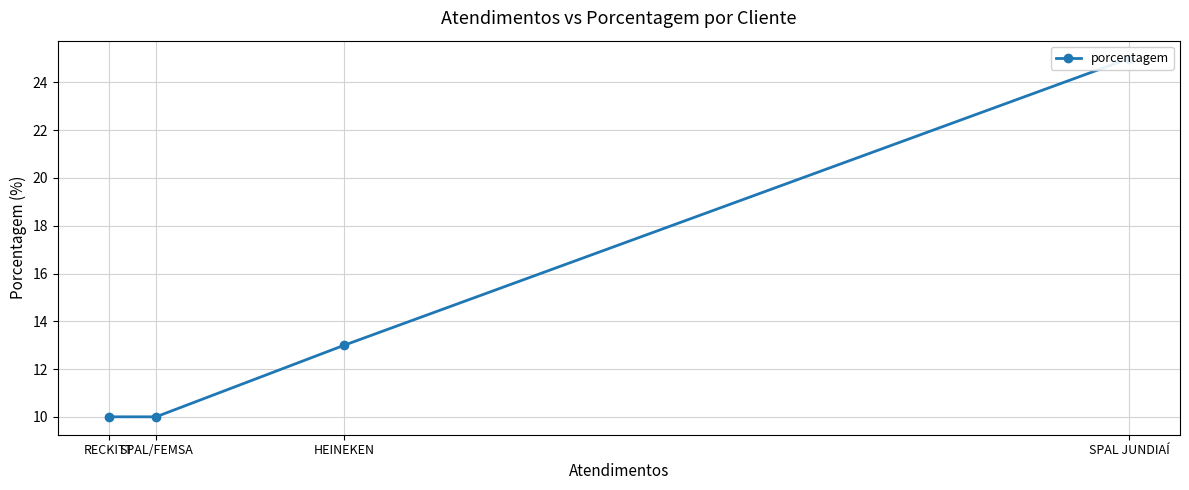

Approximately how many times larger is the value at SPAL/FEMSA compared to HEINEKEN?

0.8